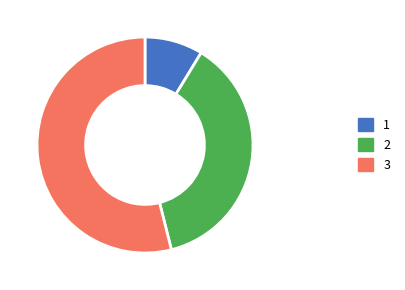

Which slice is the largest?

3